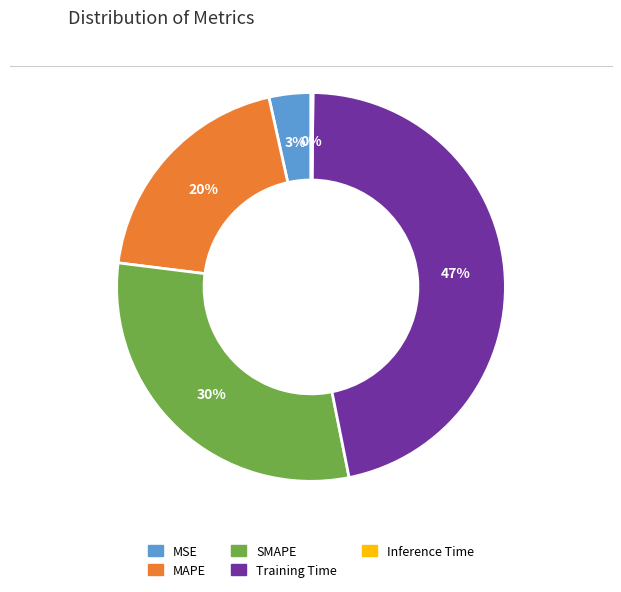

To the nearest percent, what is the average slice percentage?

20%